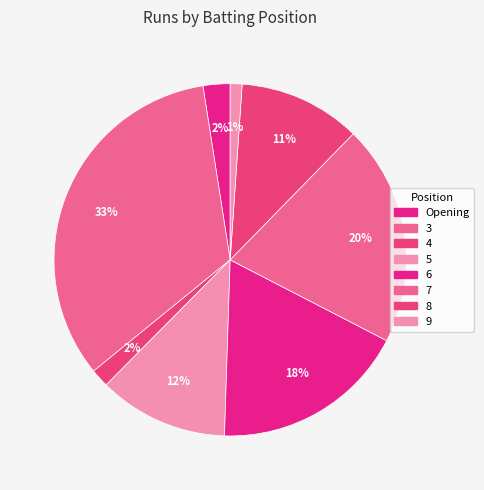

How much of the chart is everything except 7?

79.7%